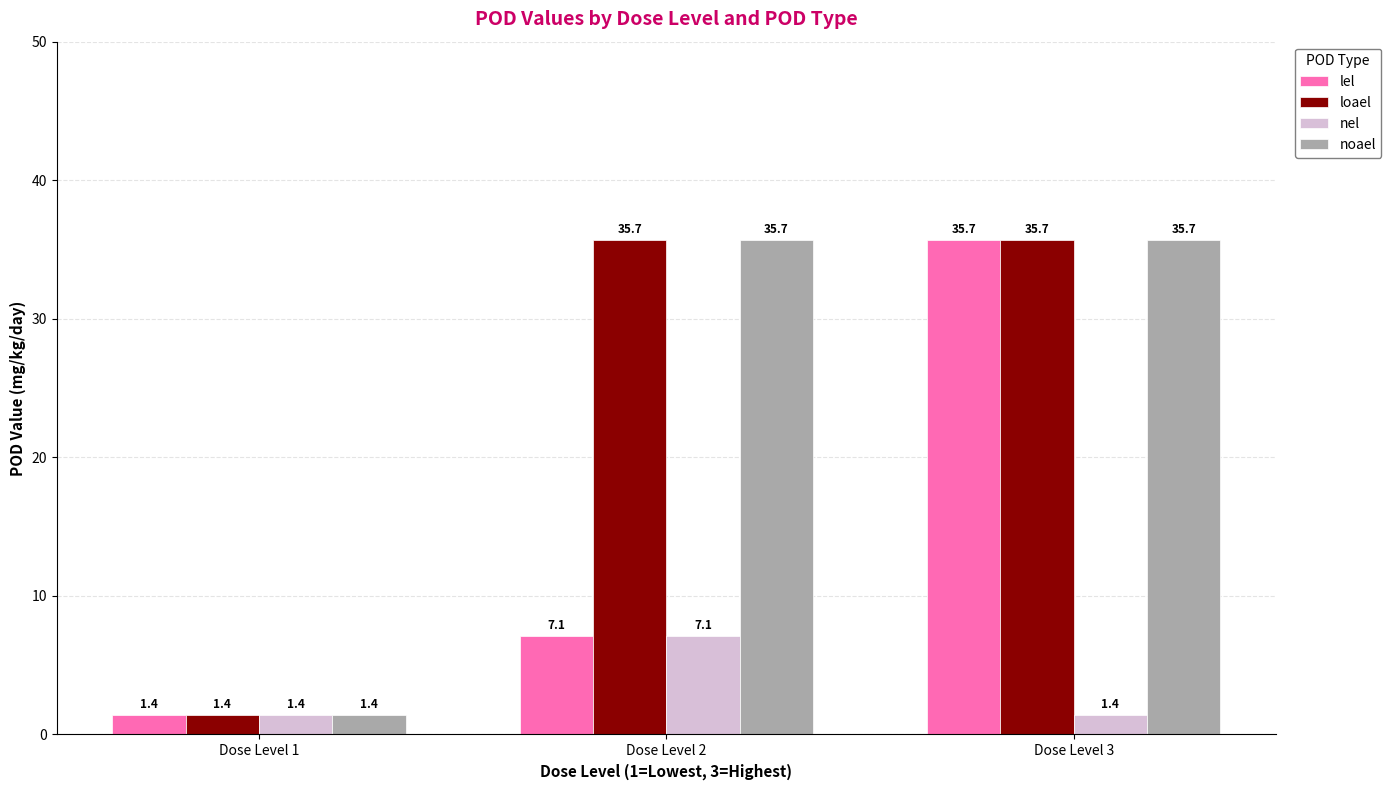

The value of loael at Dose Level 2 is 17.3. True or false?

False